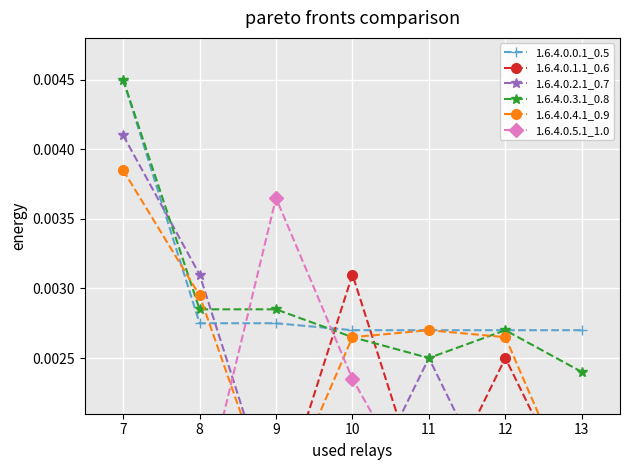

At which category is the sum across all series the highest?

7